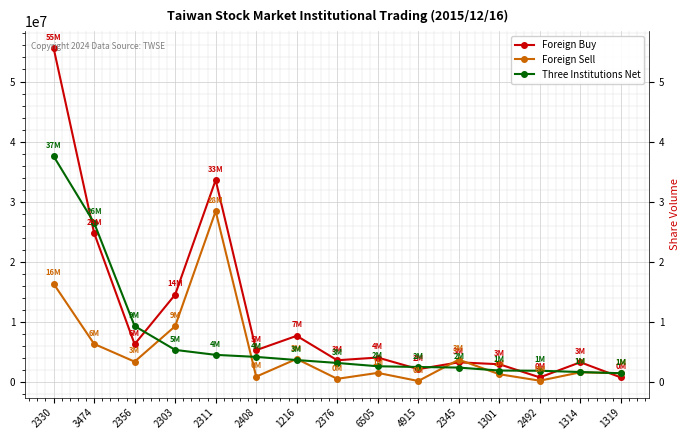

Count the number of categories in the chart.

15